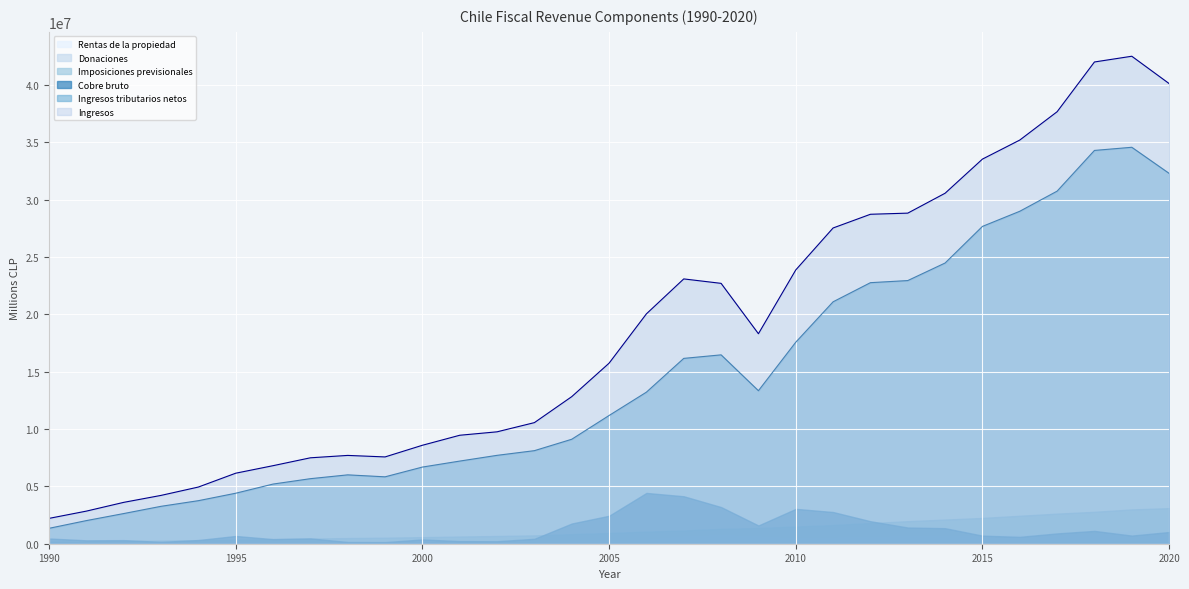

Where is the first local maximum for Rentas de la propiedad?

1991